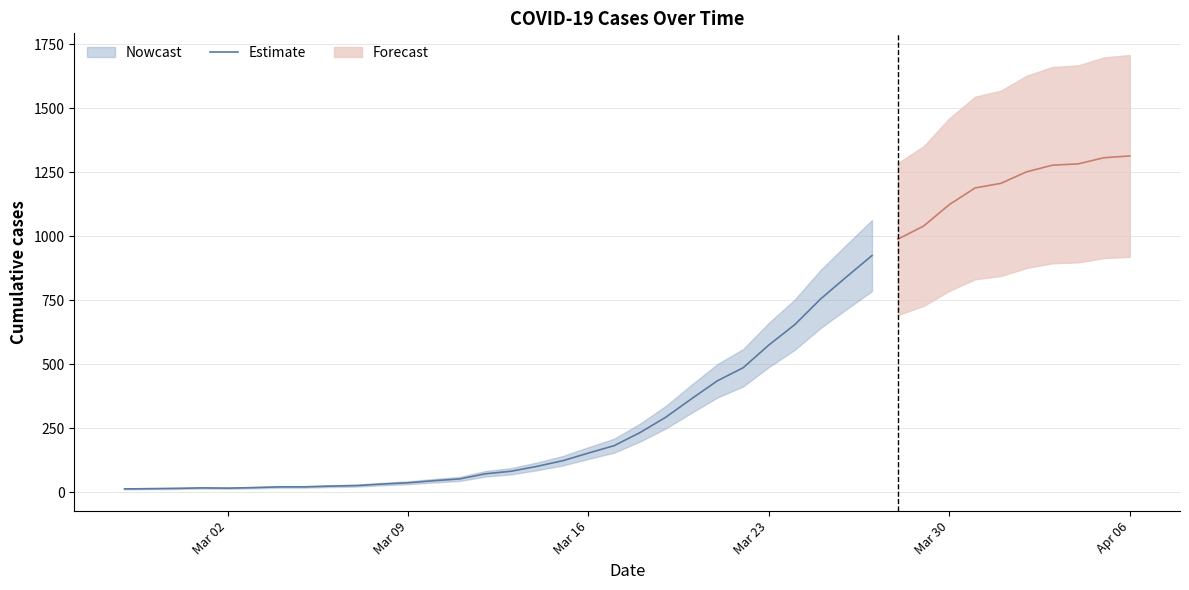

The value of Estimate at Mar 16 is 260. True or false?

False